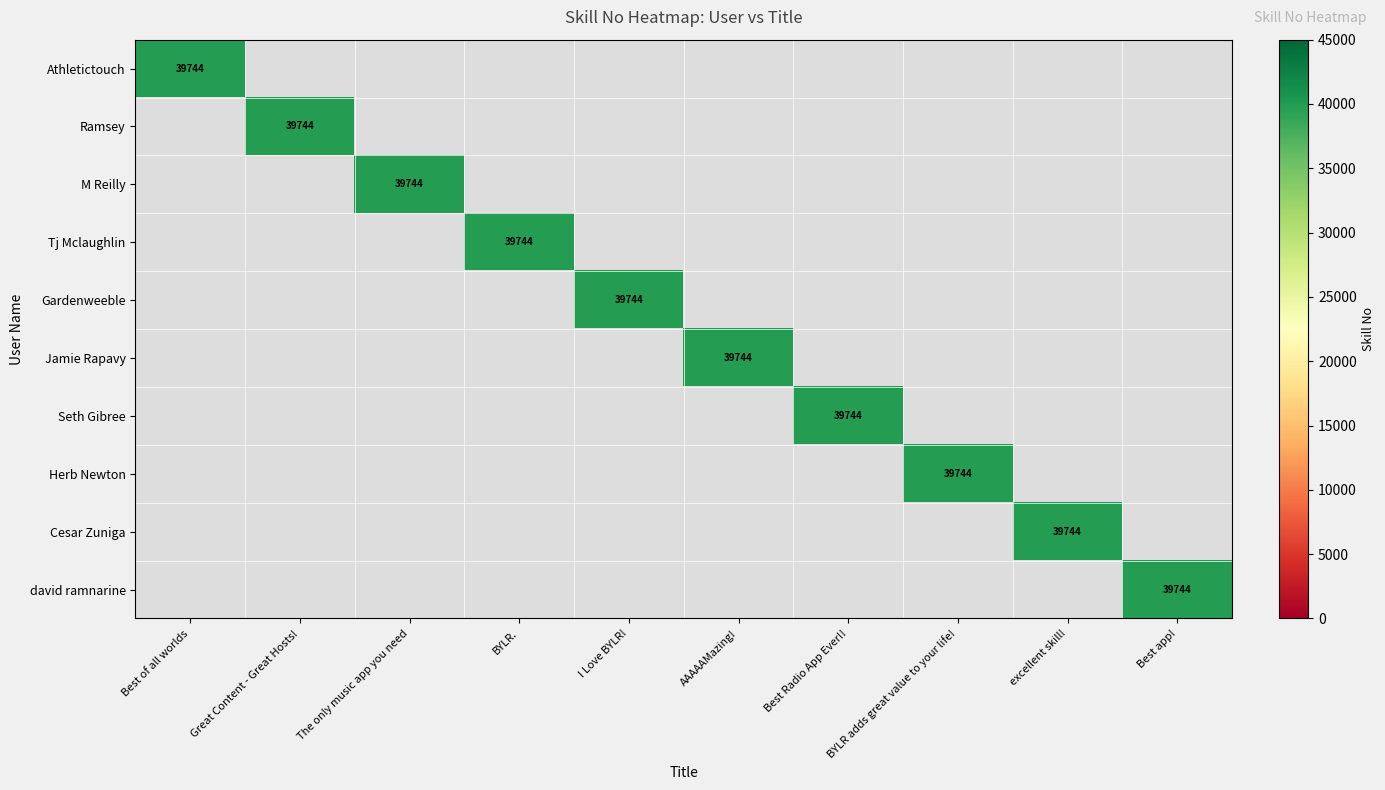

The value of Seth Gibree at Best Radio App Ever!! is 39744. True or false?

True